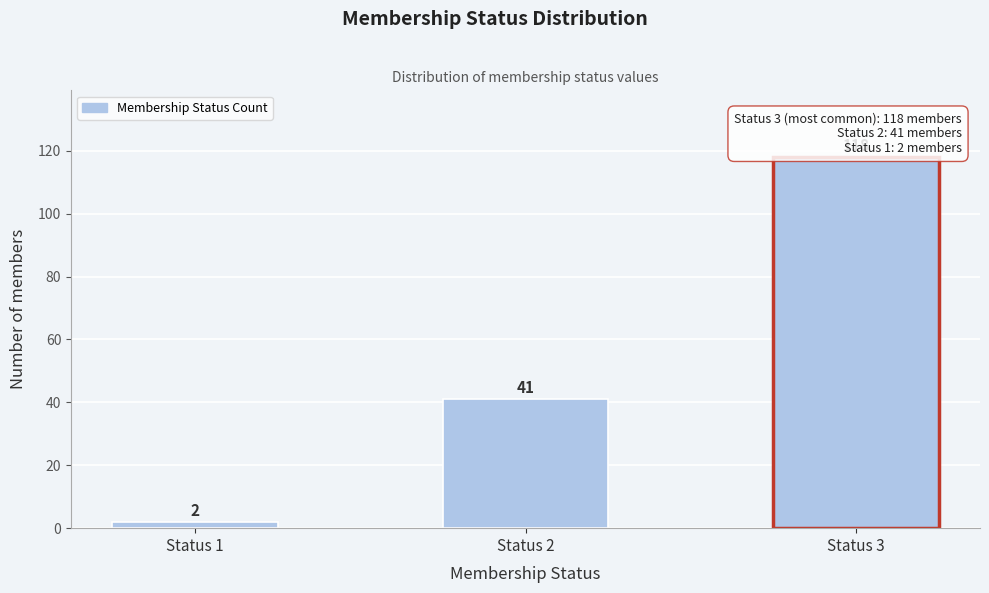

Reading right to left, extract all data points from this chart.

Status 3=118	Status 2=41	Status 1=2